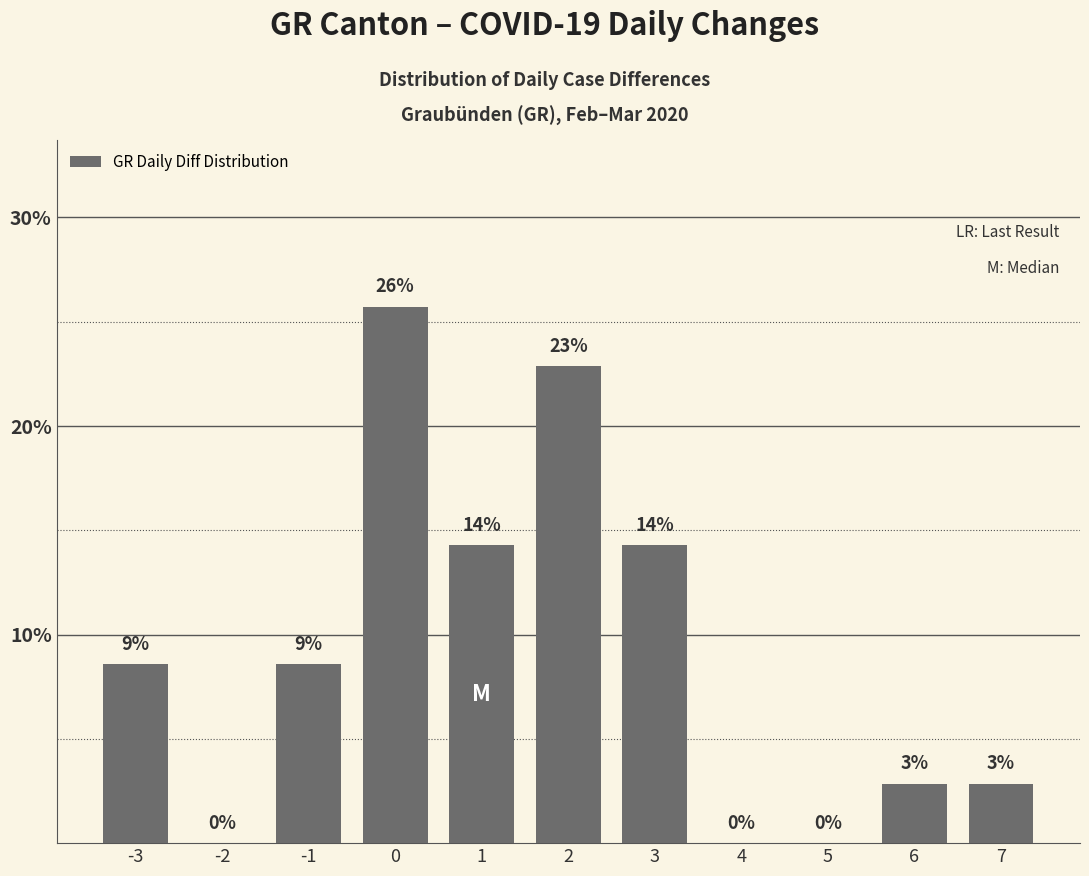

The chart shows a value of 14.3 at 3. True or false?

True